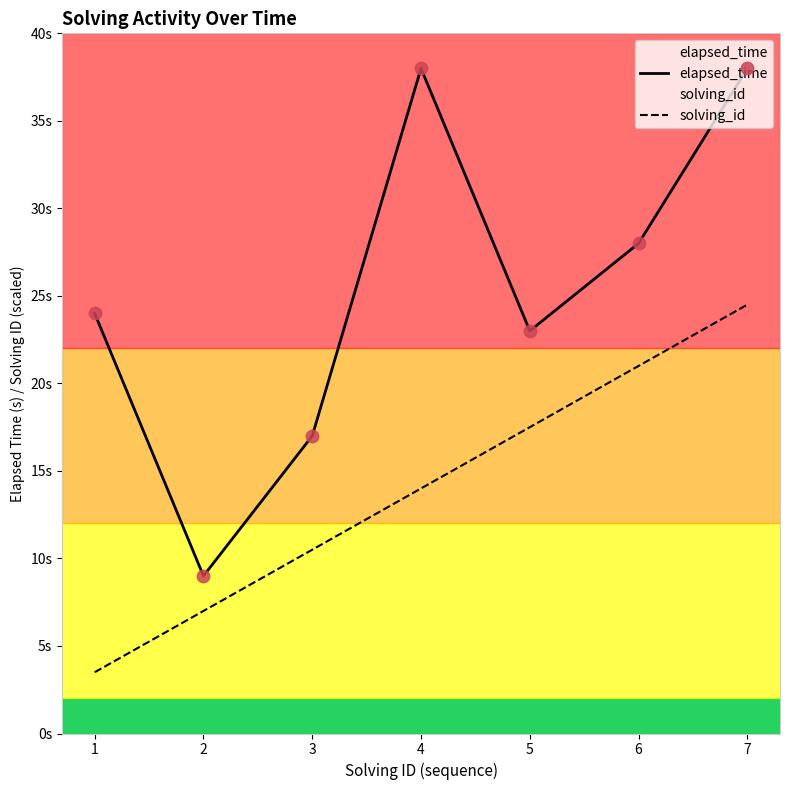

Which series has the largest Y range (max minus min)?

elapsed_time